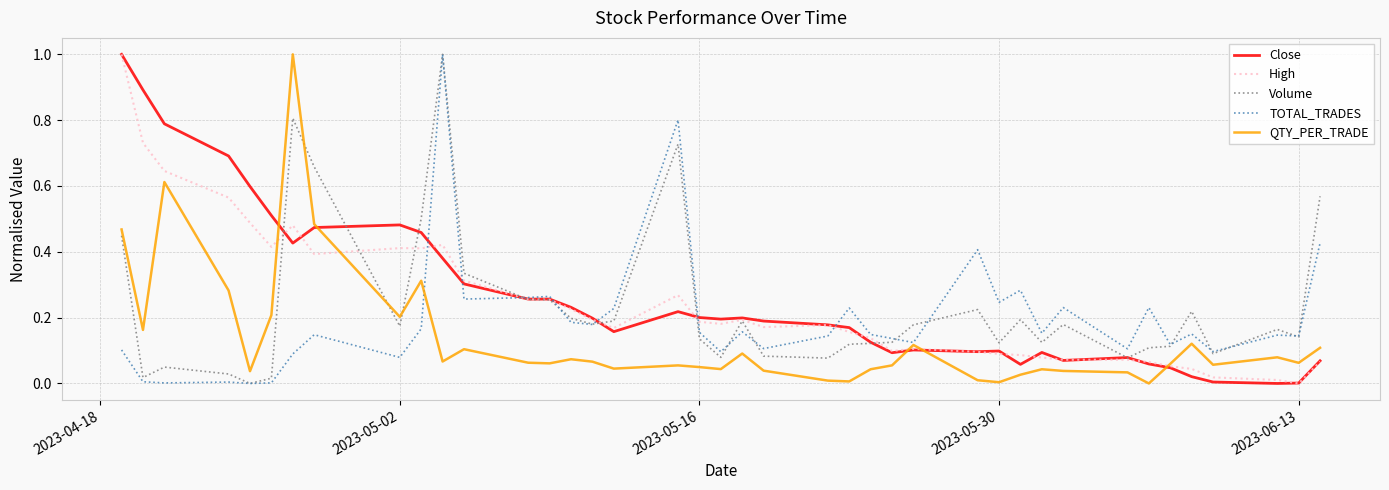

What is the highest value of the Close series?

1.0